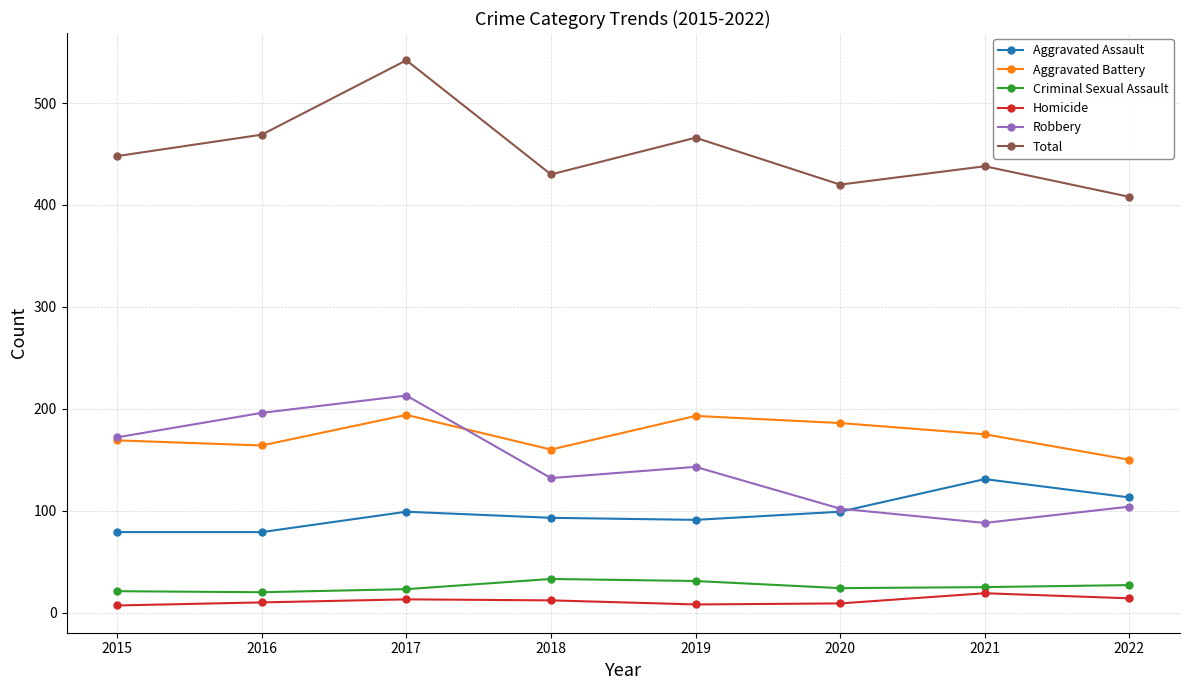

What is the sum of all Total values?

3621